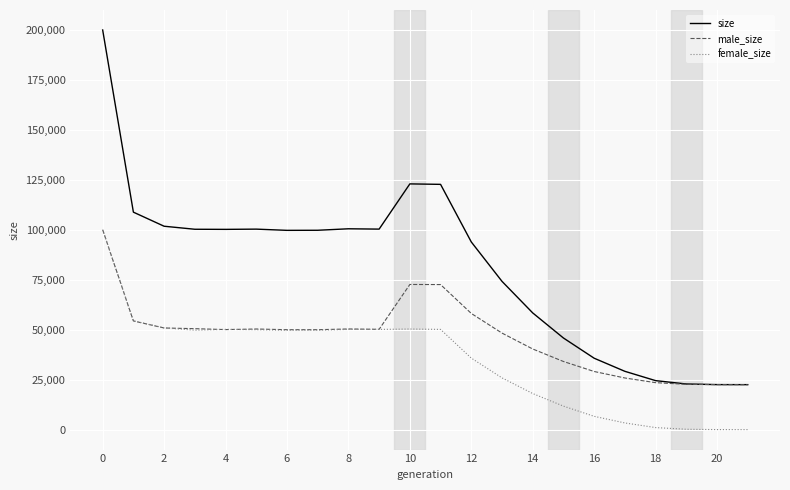

List the series in order of their overall mean, lowest first.

female_size, male_size, size